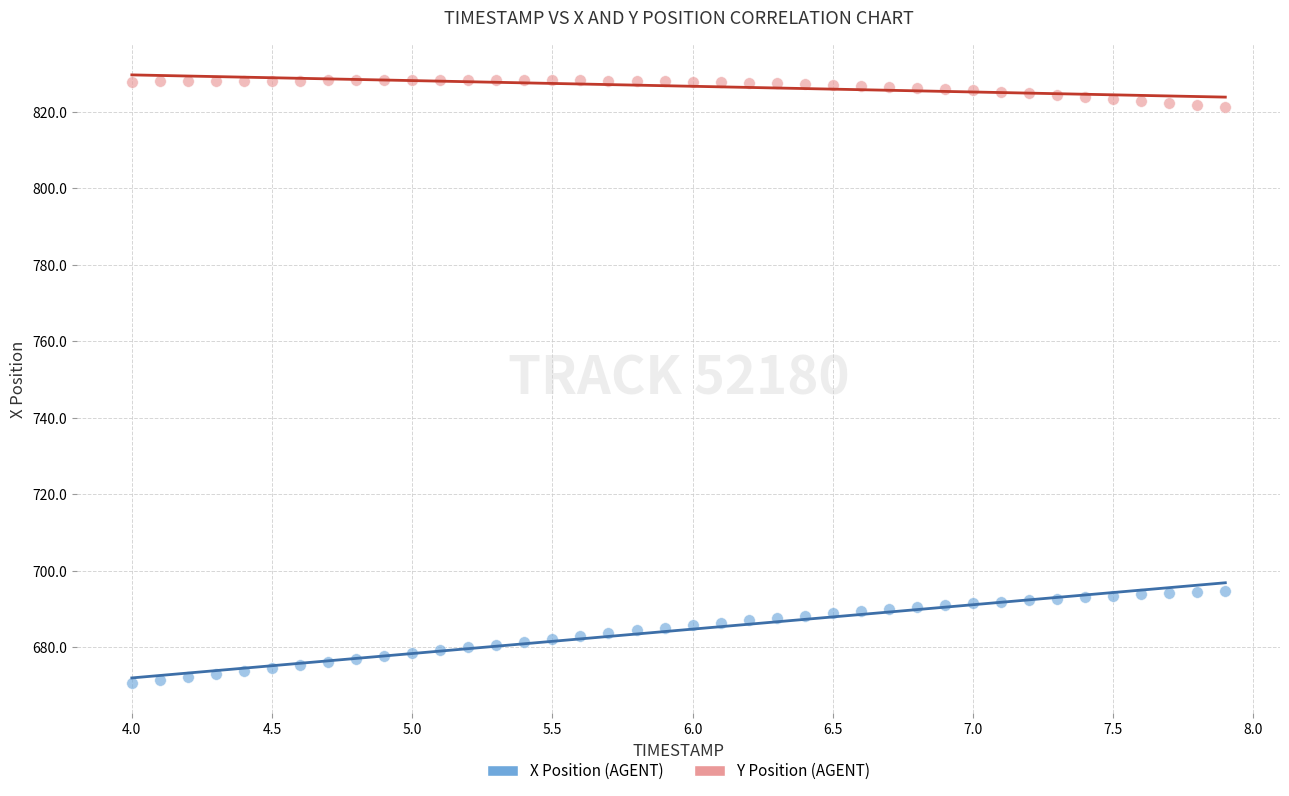

Which series reaches the minimum Y coordinate?

X Position (AGENT)